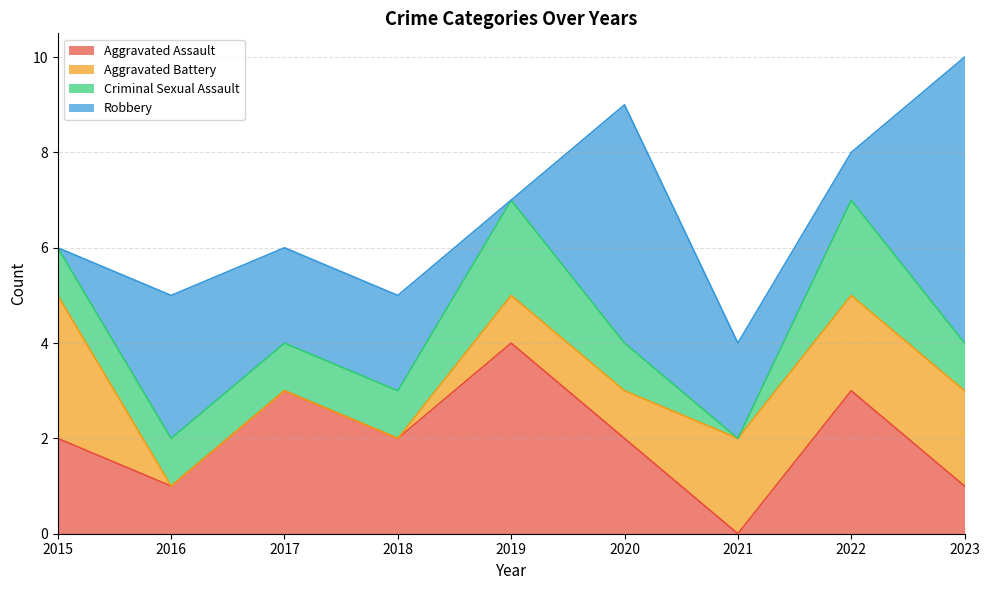

How many series are shown in this chart?

4